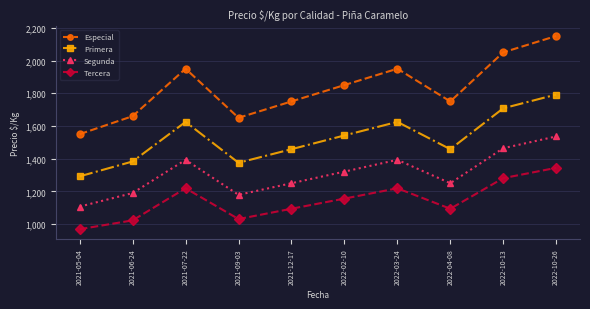

True or false: Segunda has a value of 1536 at 2022-10-26.

True